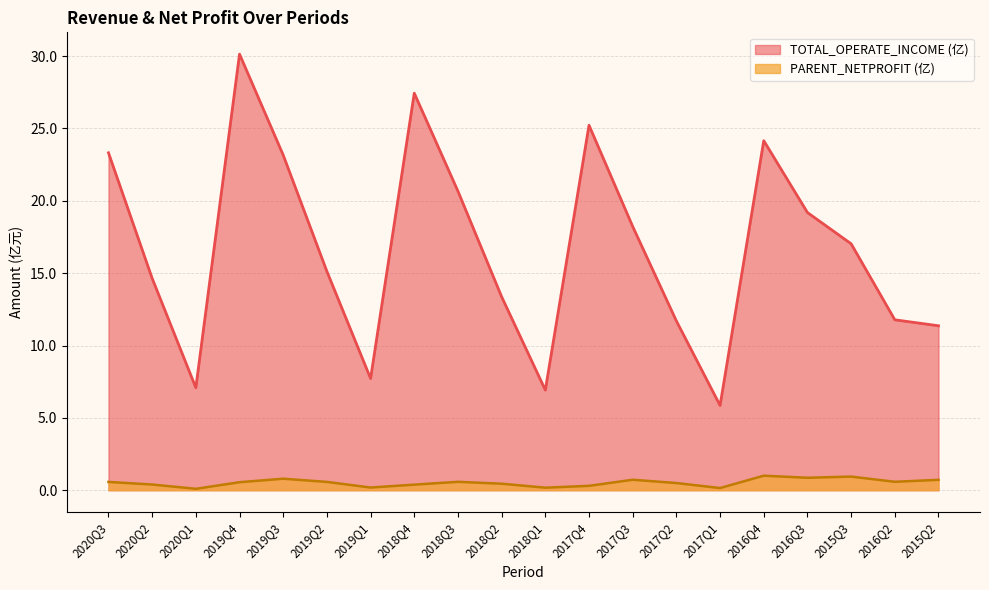

Does the chart have visible grid lines?

Yes